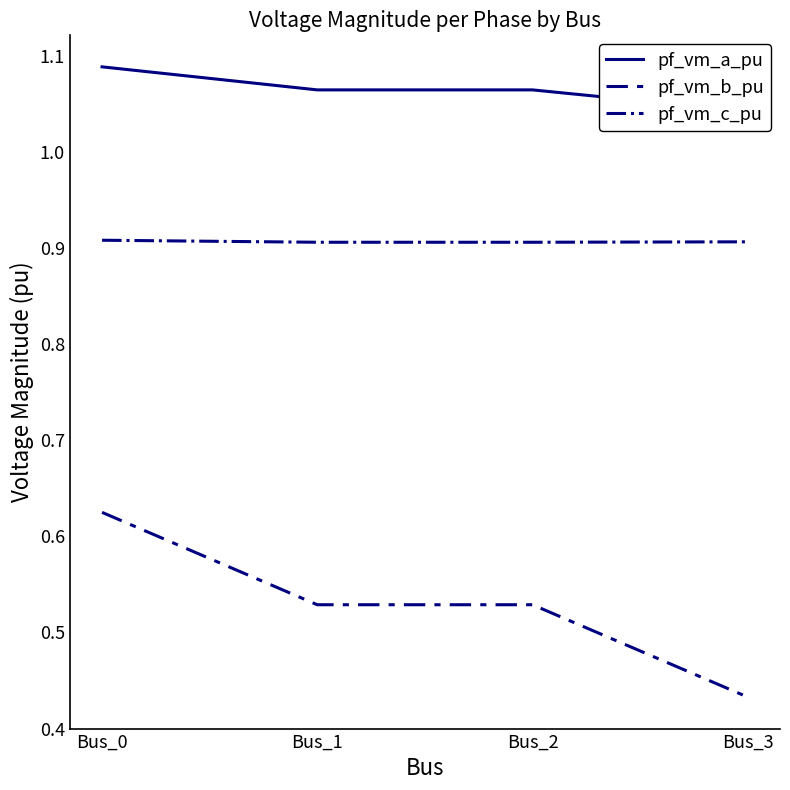

What is the difference between the highest and lowest values at Bus_2?

0.5